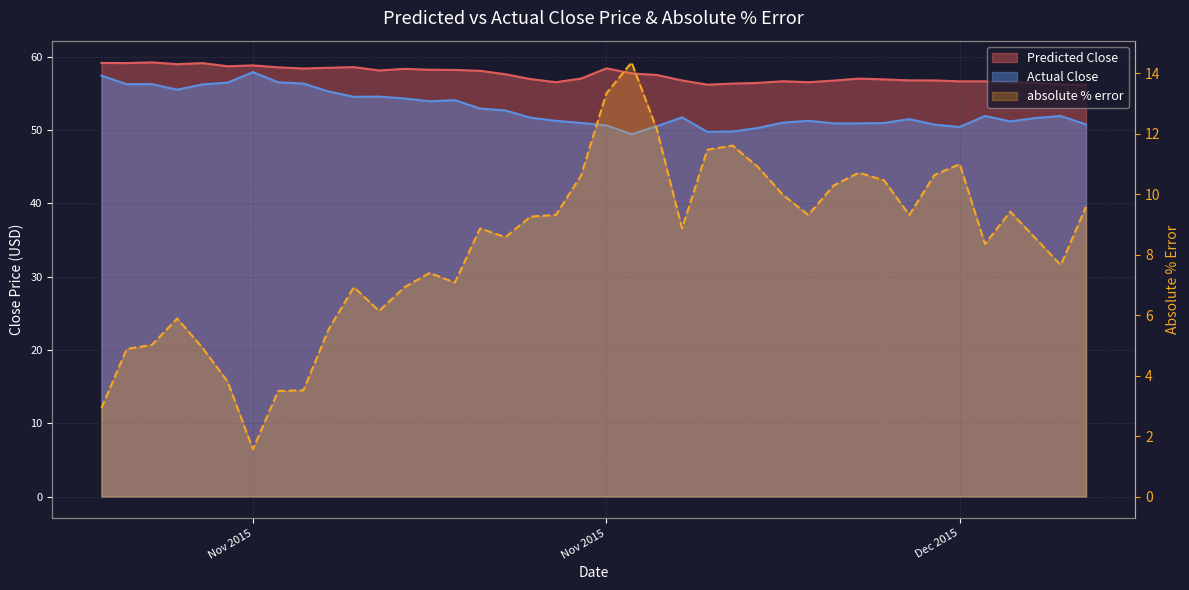

What position from the right is 2015-12-05?

2